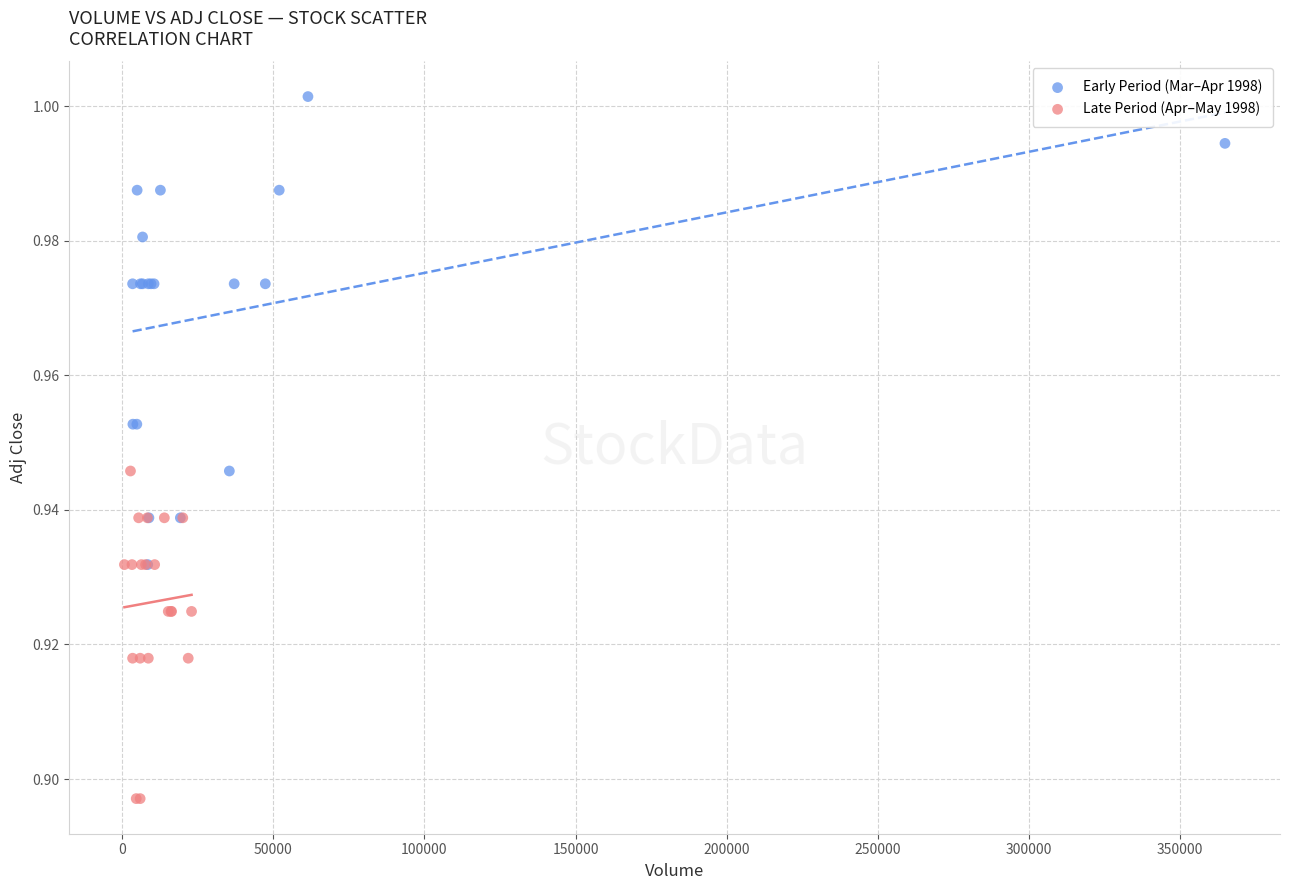

Which series has the largest Y range (max minus min)?

Early Period (Mar–Apr 1998)